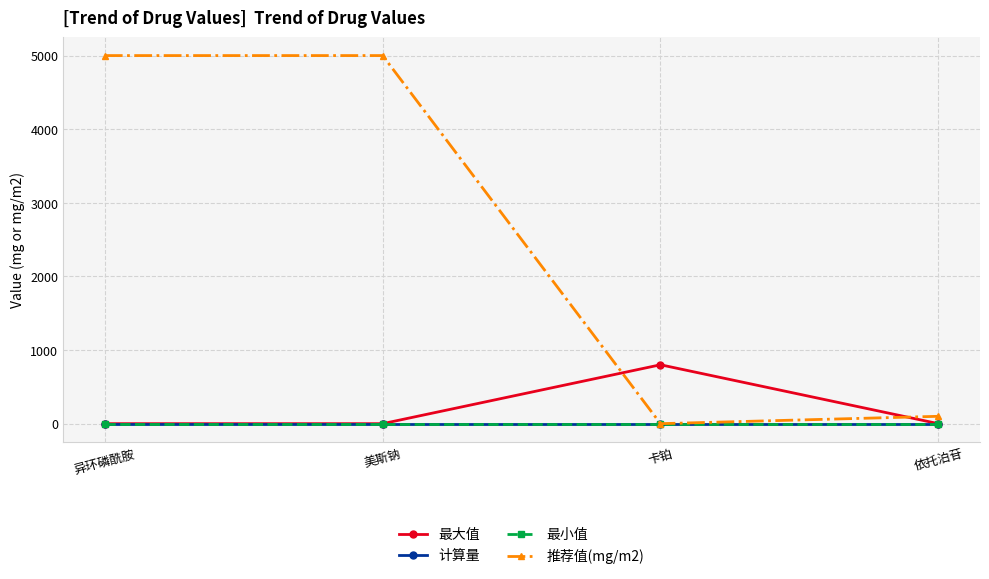

List the series in order of their peak value, highest first.

推荐值(mg/m2), 最大值, 计算量, 最小值